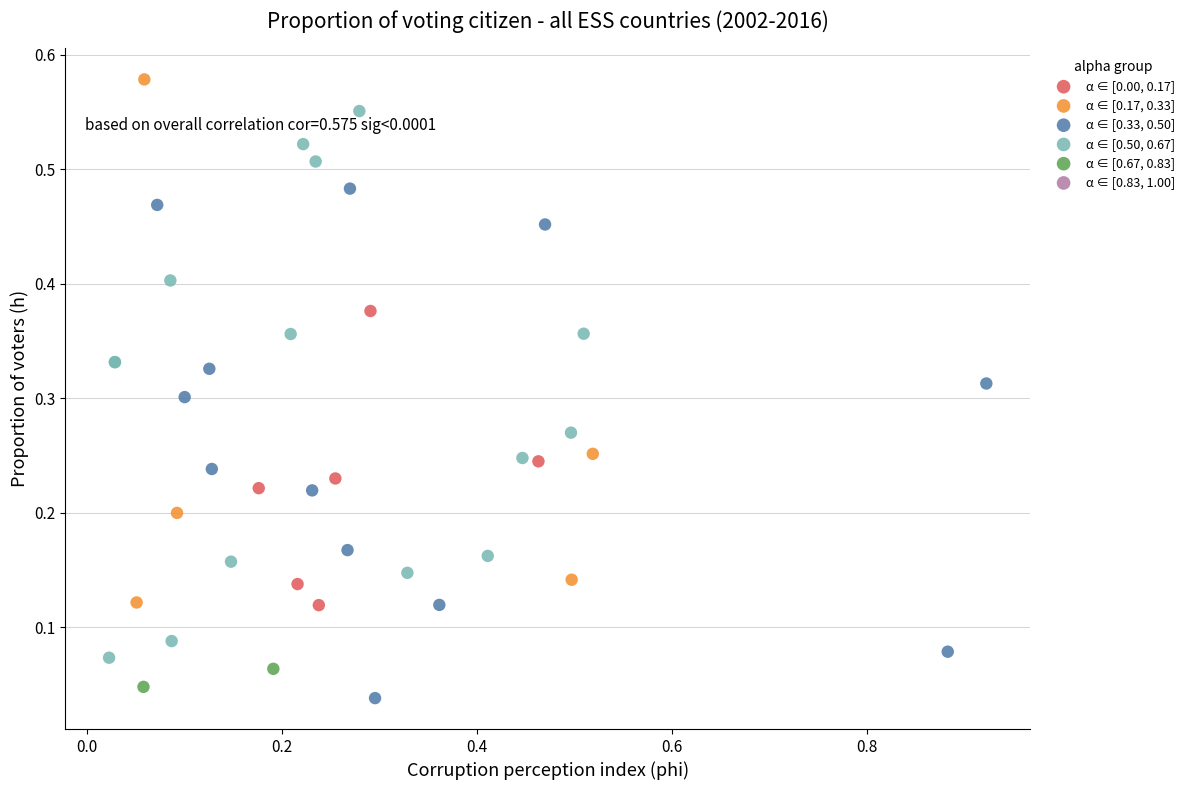

Which series reaches the minimum Y coordinate?

α ∈ [0.33, 0.50]